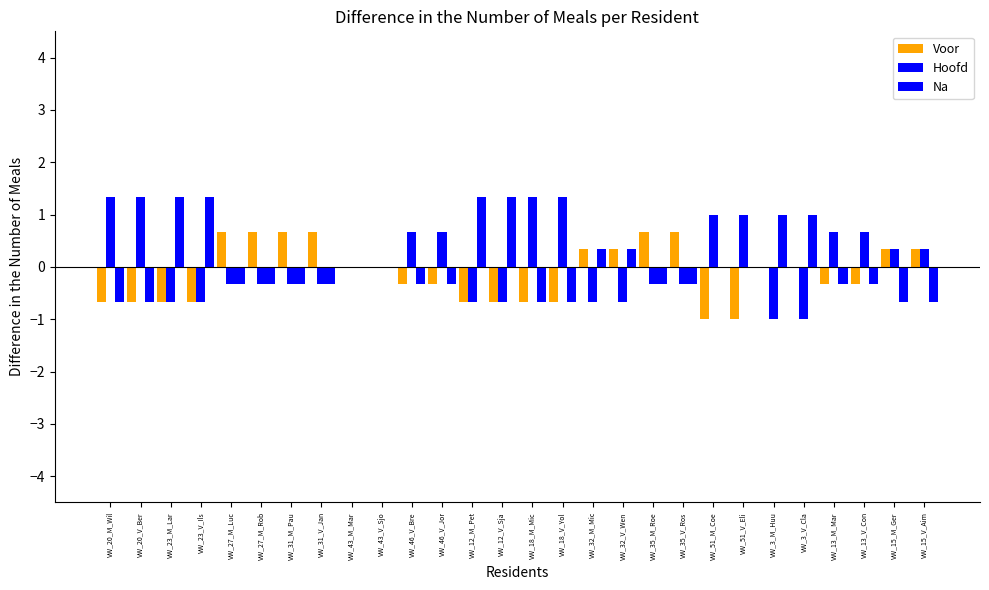

Are the bars horizontal?

No